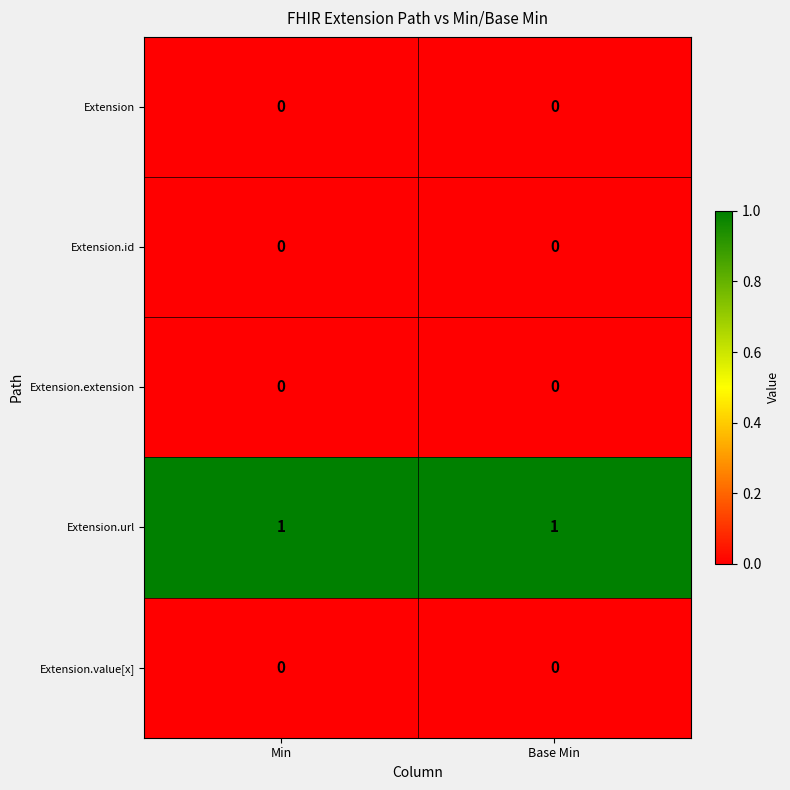

Which series has the largest total across all categories?

Extension.url